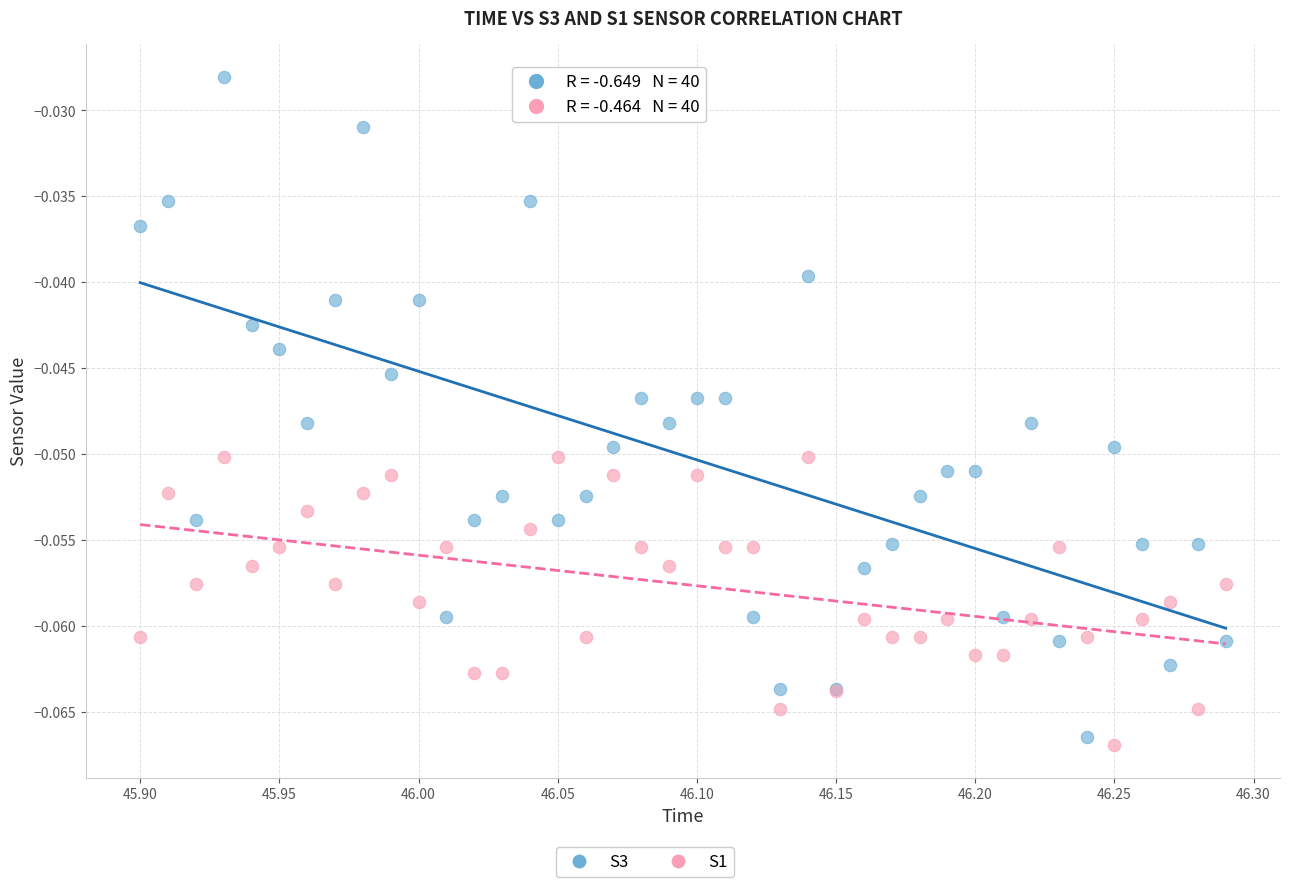

Which series contains the lowest Y value?

S1